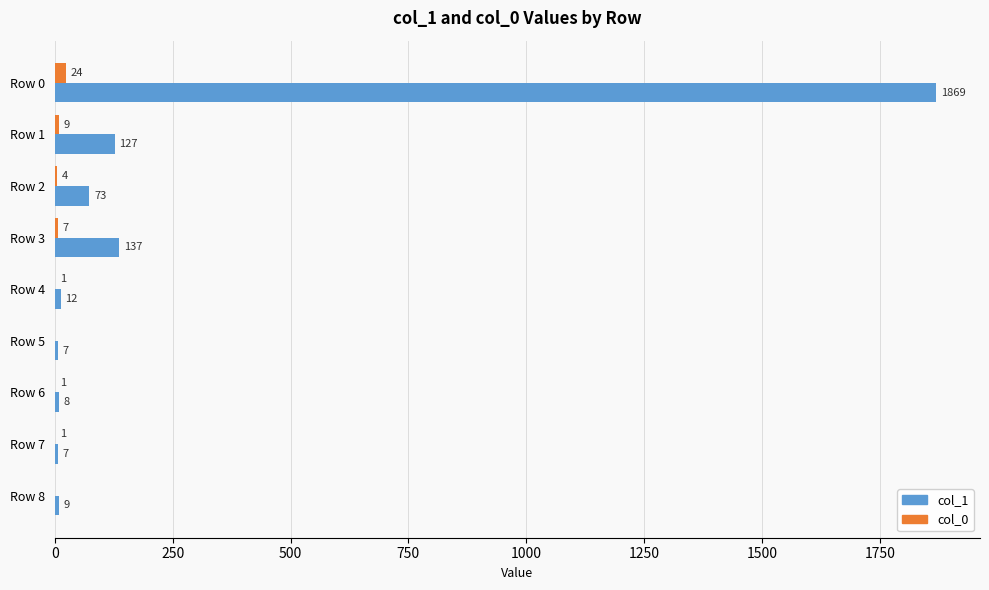

Which series has the largest total across all categories?

col_1